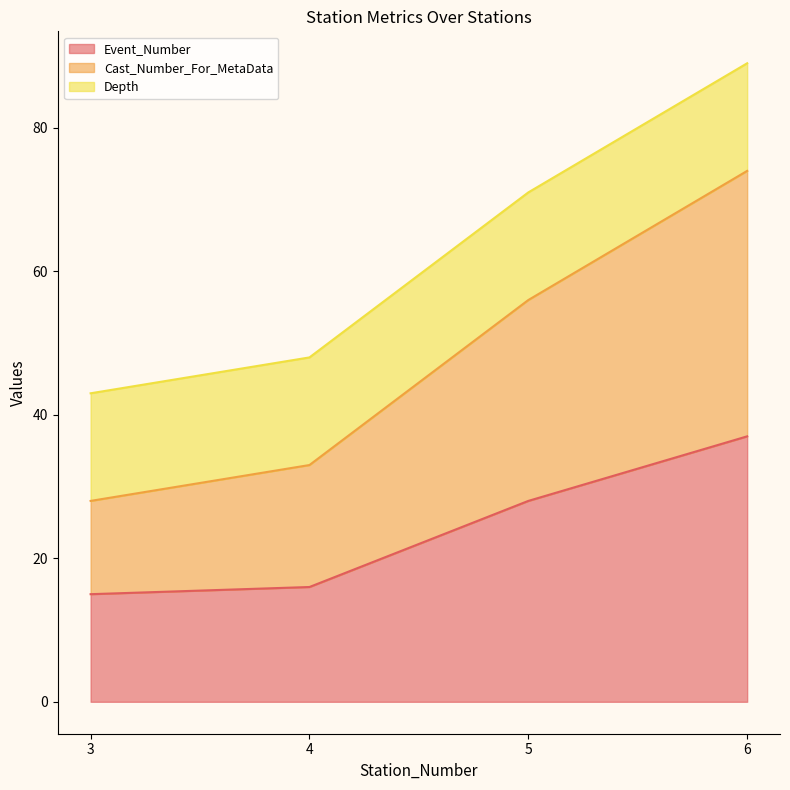

True or false: Event_Number has more than 0 interior local peaks.

False